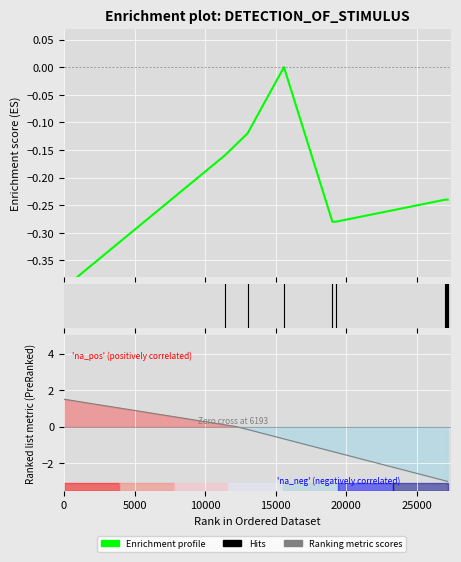

The value at 25000 is -0.2. True or false?

False